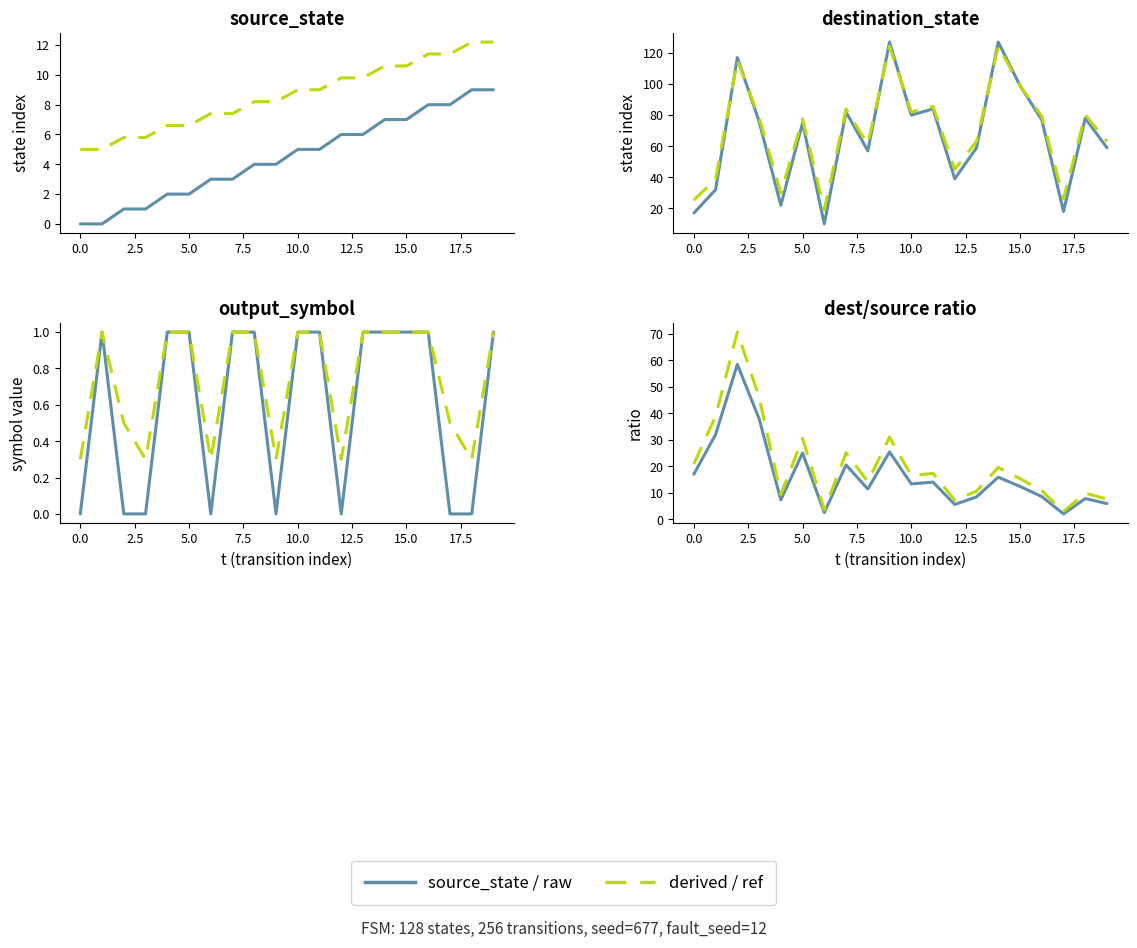

What is the difference between the second highest and second lowest values in the destination_state series?

110